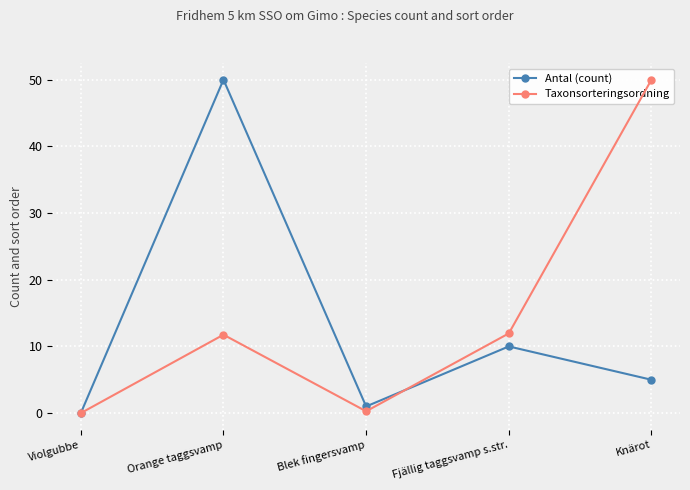

True or false: Antal (count) and Taxonsorteringsordning cross at least once.

False